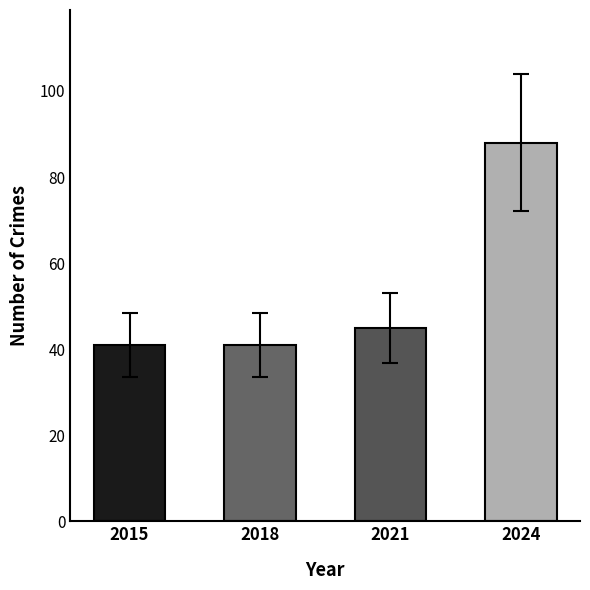

Reading left to right, extract all data points from this chart.

2015=41	2018=41	2021=45	2024=88